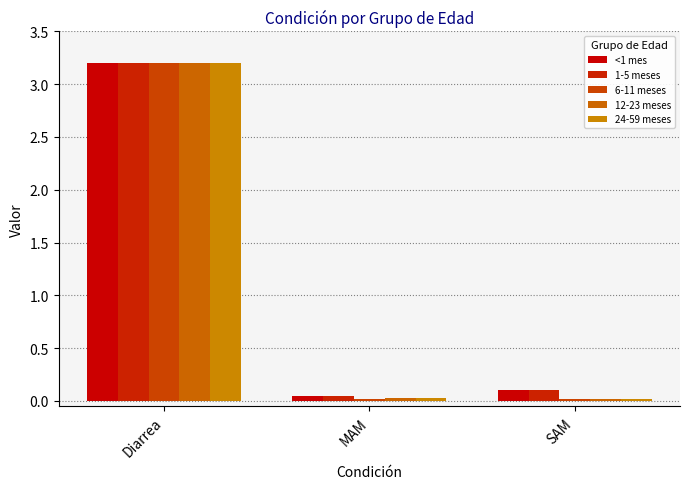

Which series has the largest total across all categories?

<1 mes